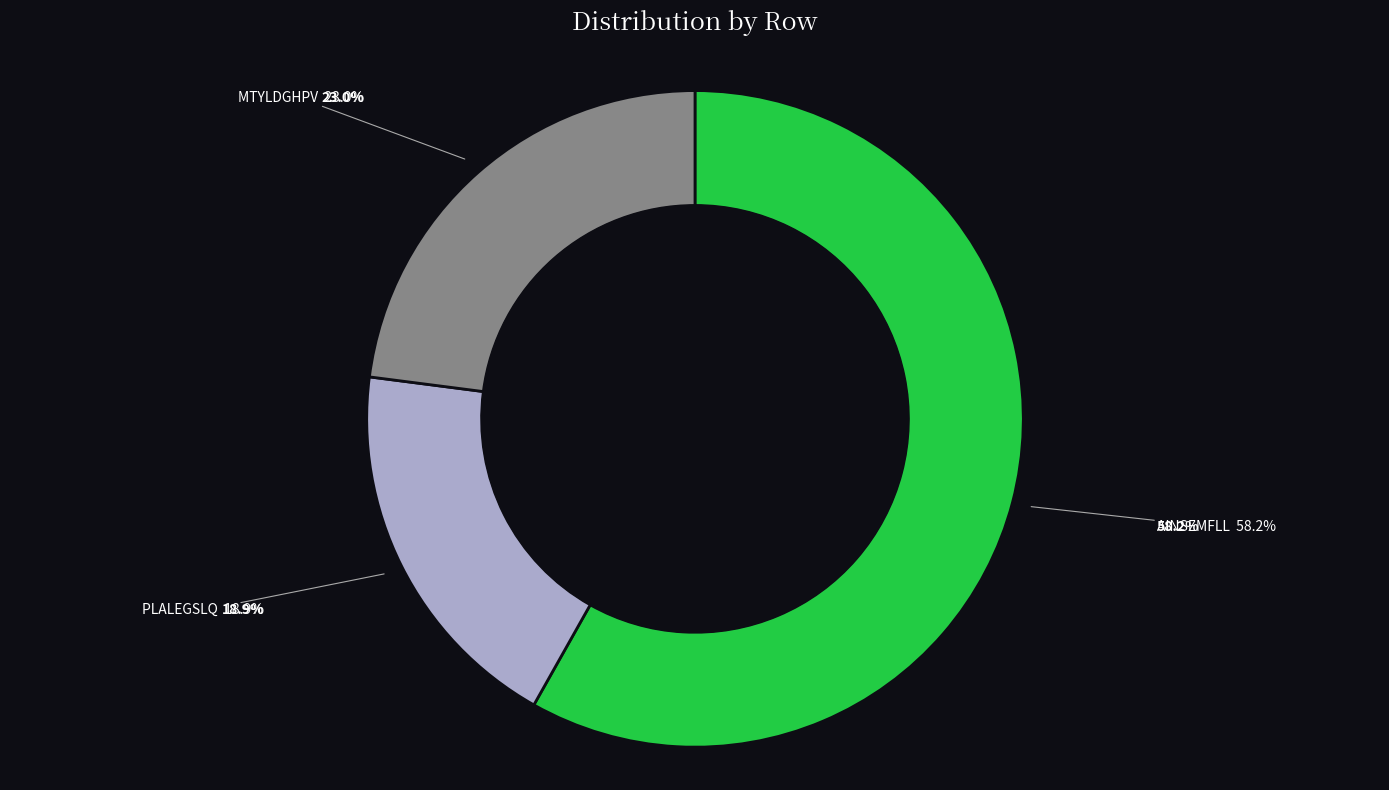

Does MTYLDGHPV account for over 50% of the chart?

No